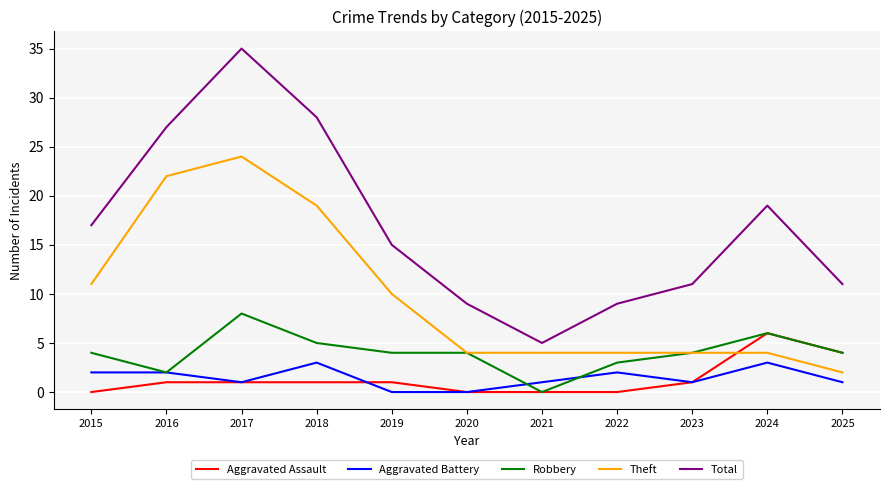

Between 2015 and 2017, which series saw the biggest shift?

Total